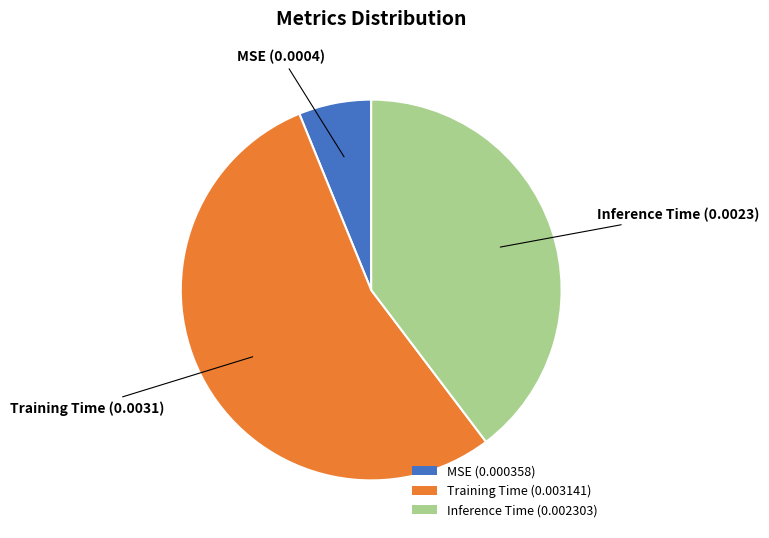

Combined, do Training Time (0.003141) and Inference Time (0.002303) account for over 50%?

Yes